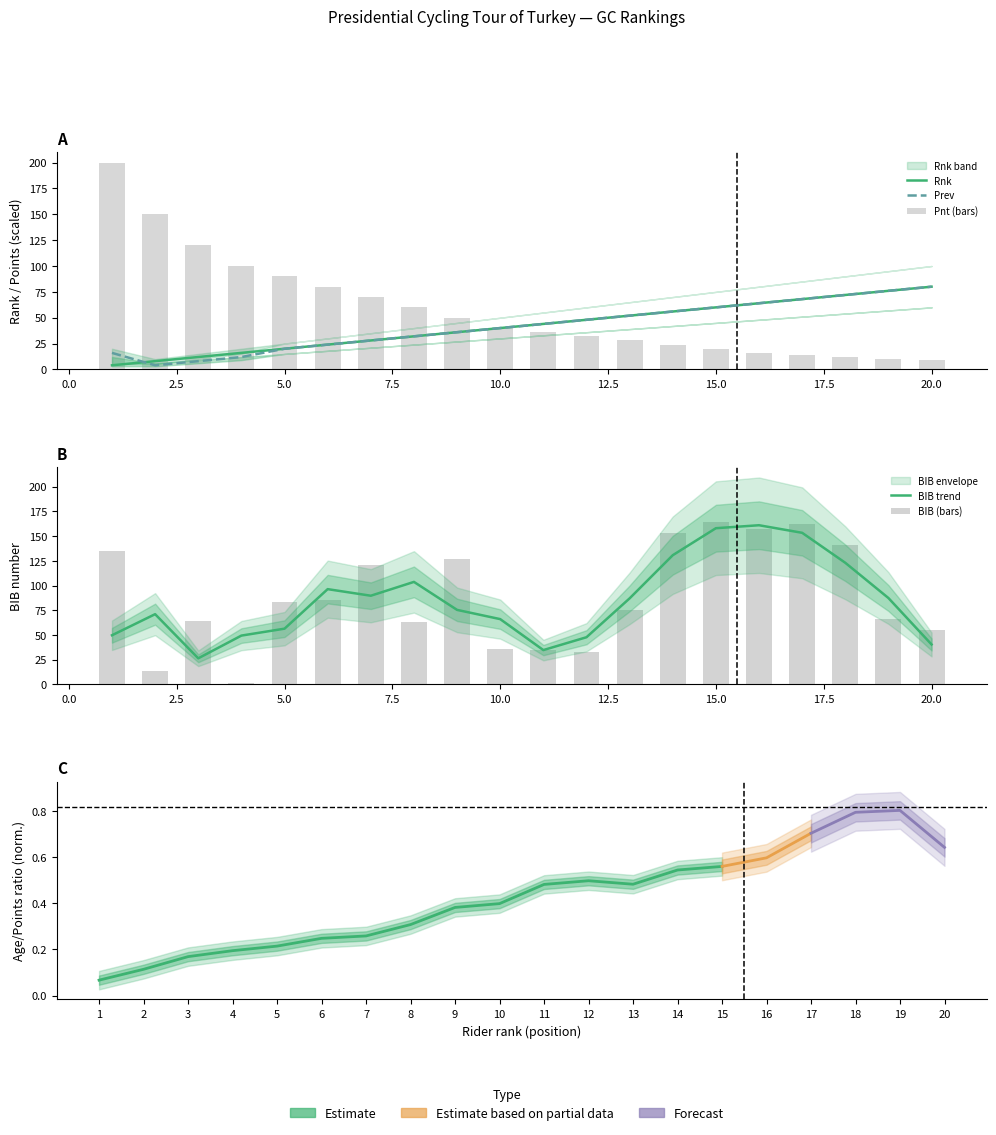

Read the BIB value at 16.

157